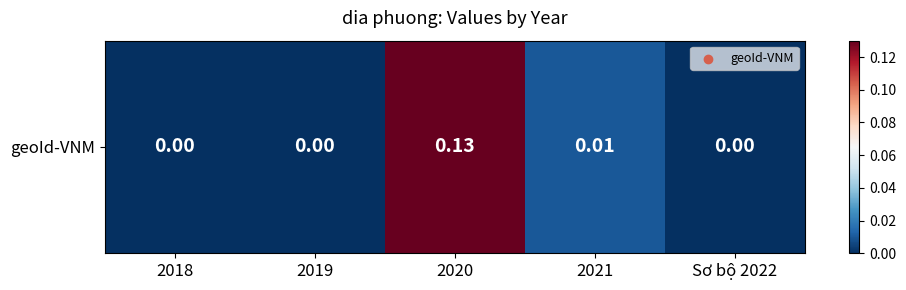

How many series are shown in this chart?

1